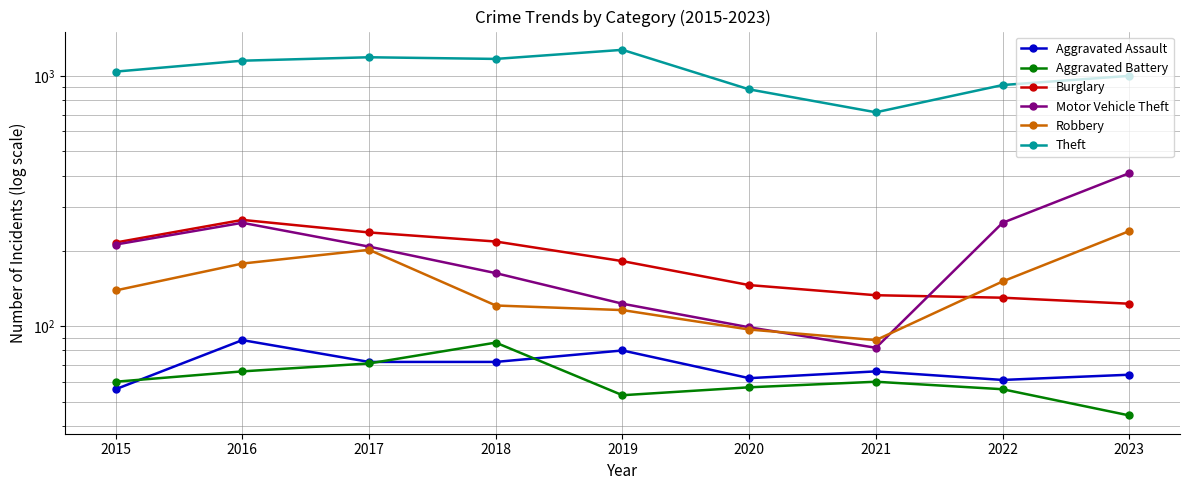

Is the value of Aggravated Battery at 2017 greater than the value of Burglary at 2021?

No